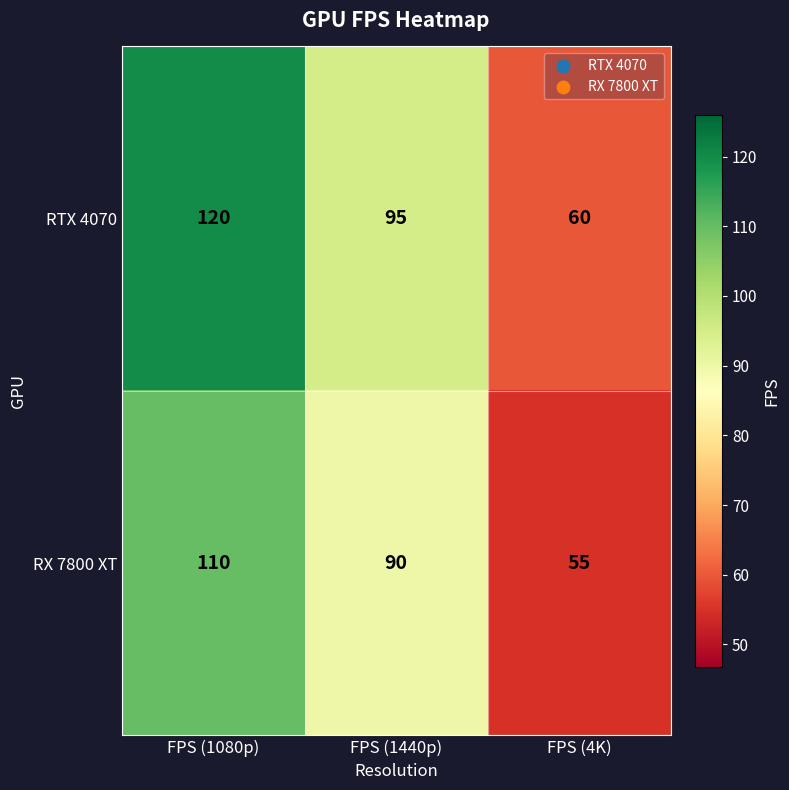

Where is RX 7800 XT nearest to the value 82?

FPS (1440p)